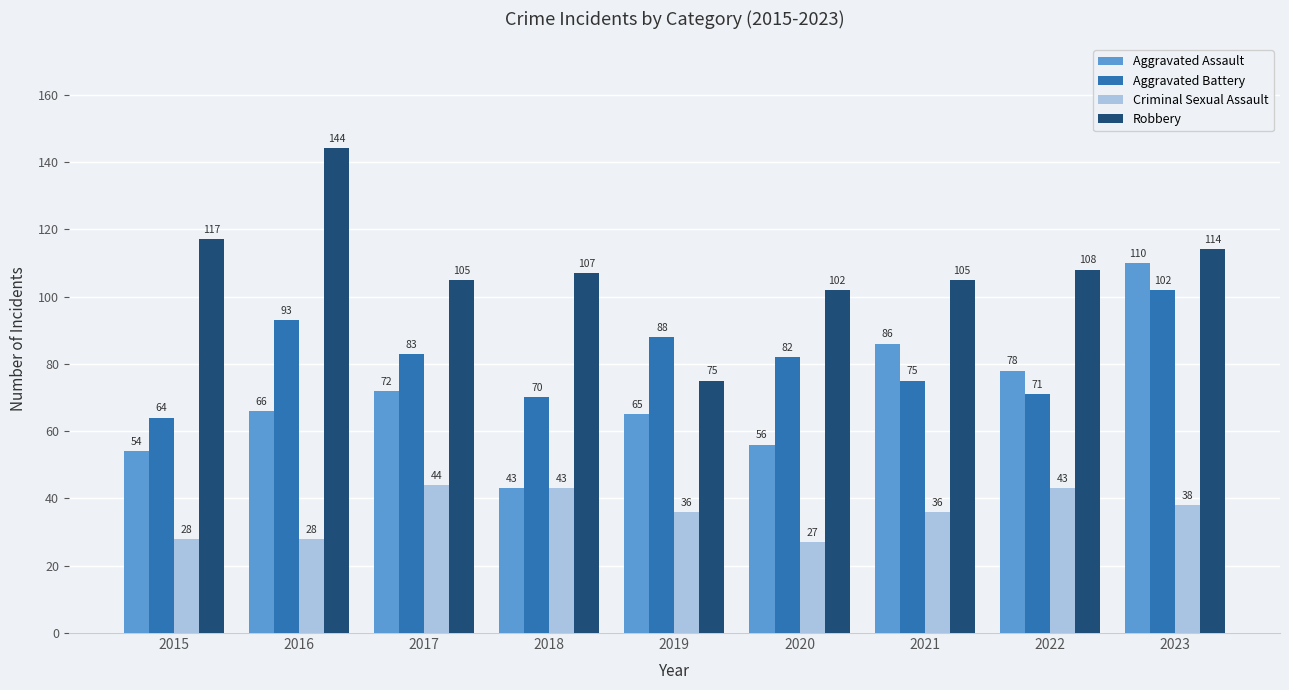

The Aggravated Battery series shows 102 at 2023. True or false?

True